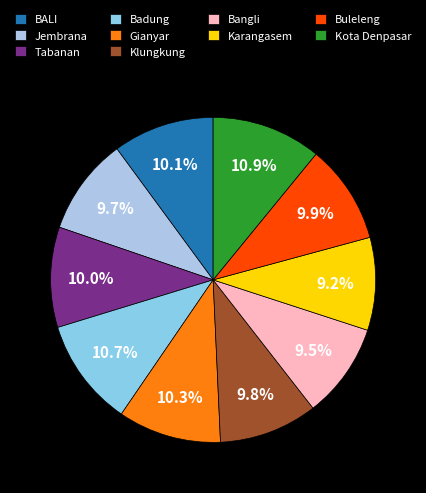

Is there any slice that represents more than half of the pie?

No